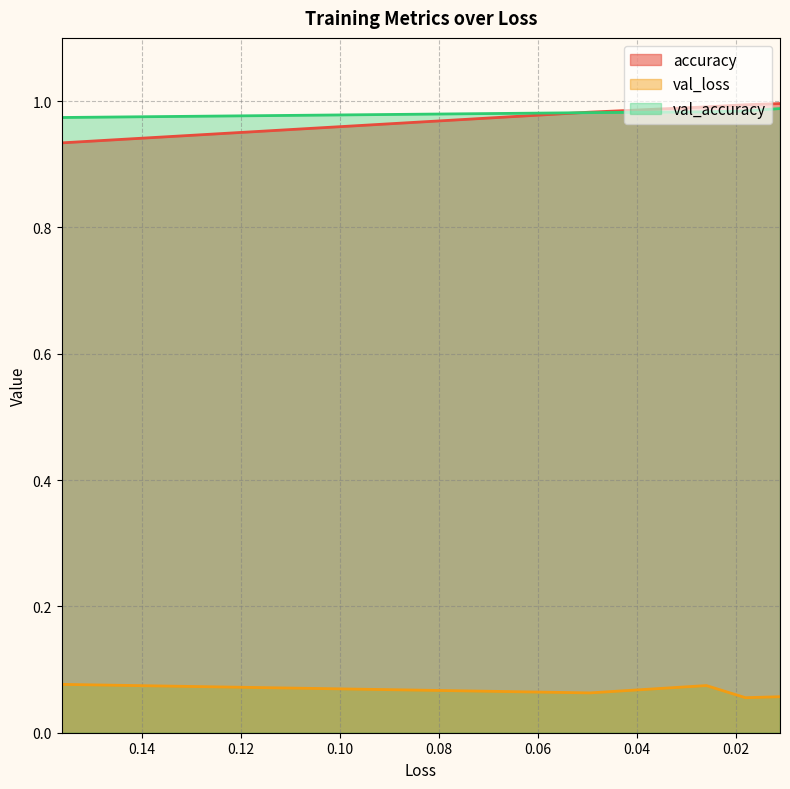

In val_loss, how many points are higher than both neighbors (excluding endpoints)?

1